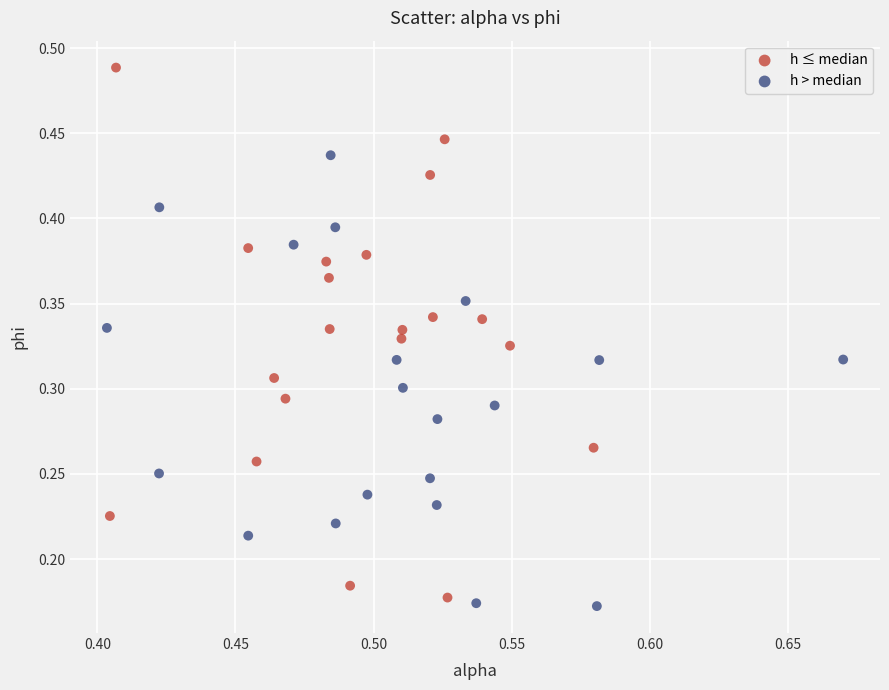

Which series has the largest Y range (max minus min)?

h ≤ median